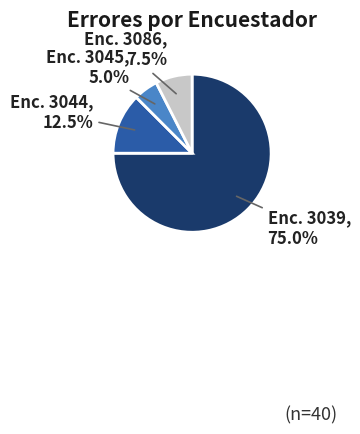

Is there a majority slice in this chart?

Yes